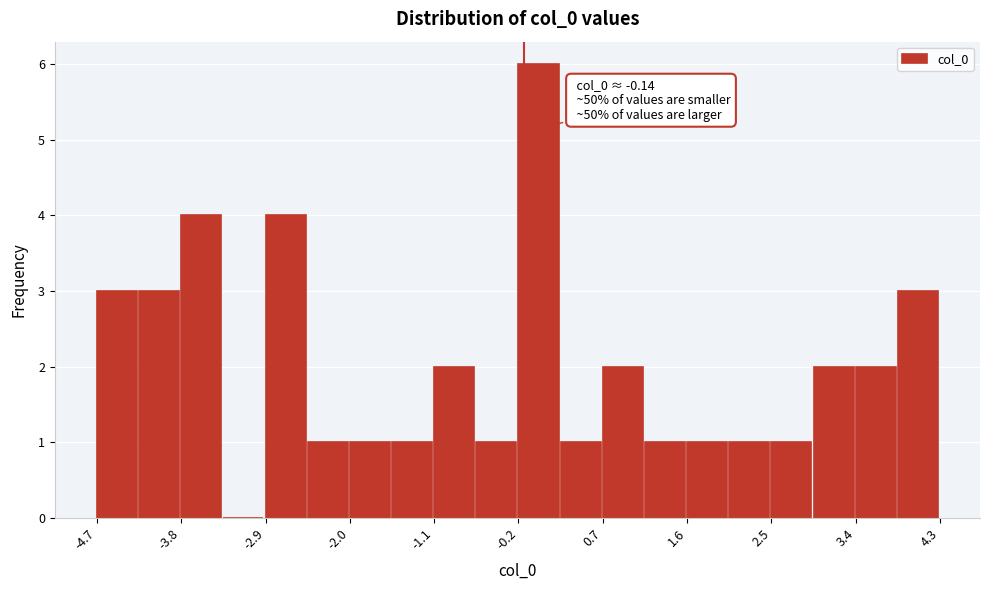

Which range on the x-axis has the tallest bar?

-0.2 to 0.3